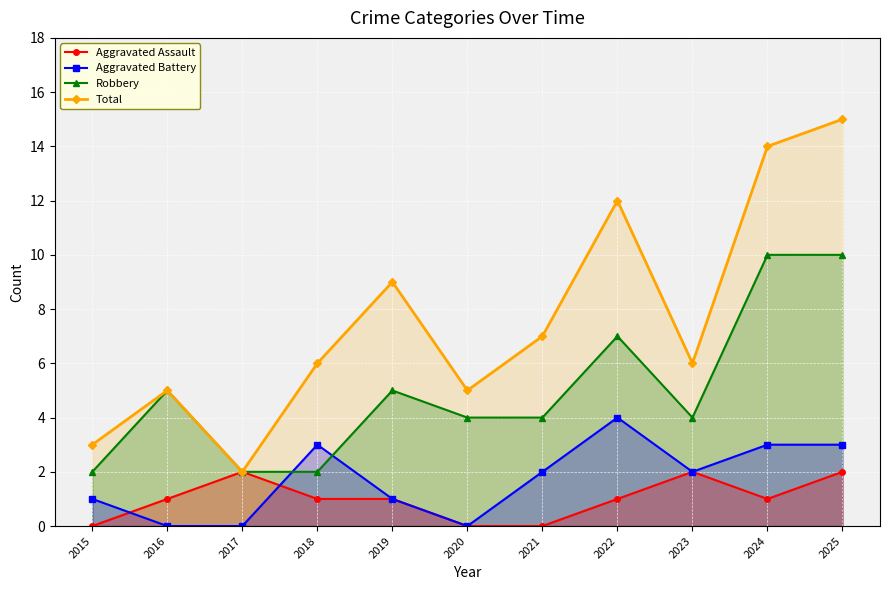

Rank the series at 2021 from lowest to highest value.

Aggravated Assault, Aggravated Battery, Robbery, Total